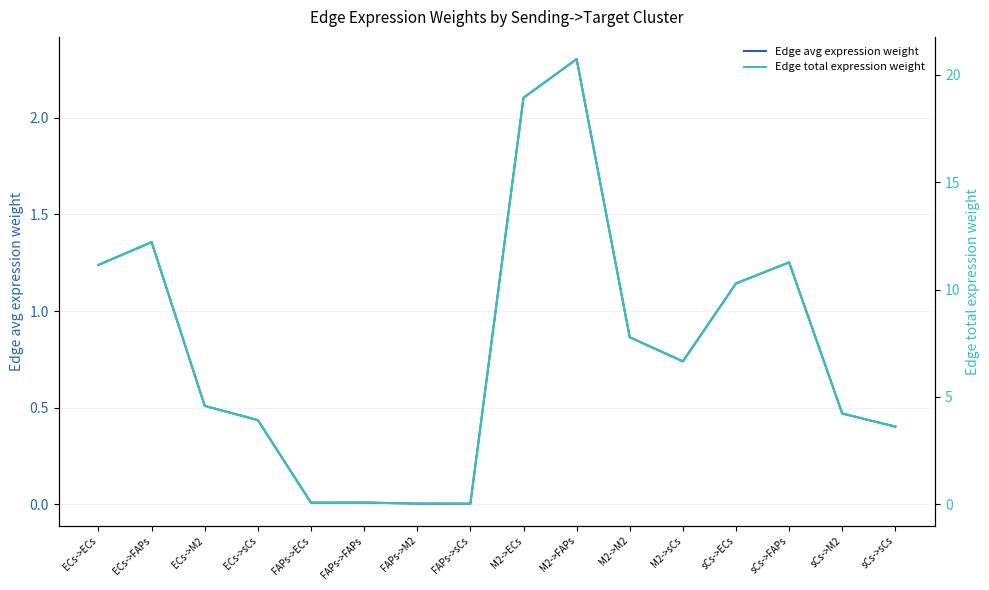

Between FAPs->FAPs and M2->FAPs, which series saw the biggest shift?

Edge total expression weight